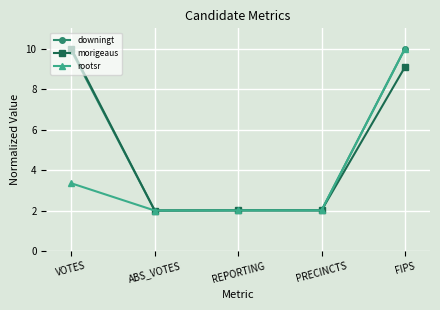

Which category has the highest value in the rootsr series?

FIPS